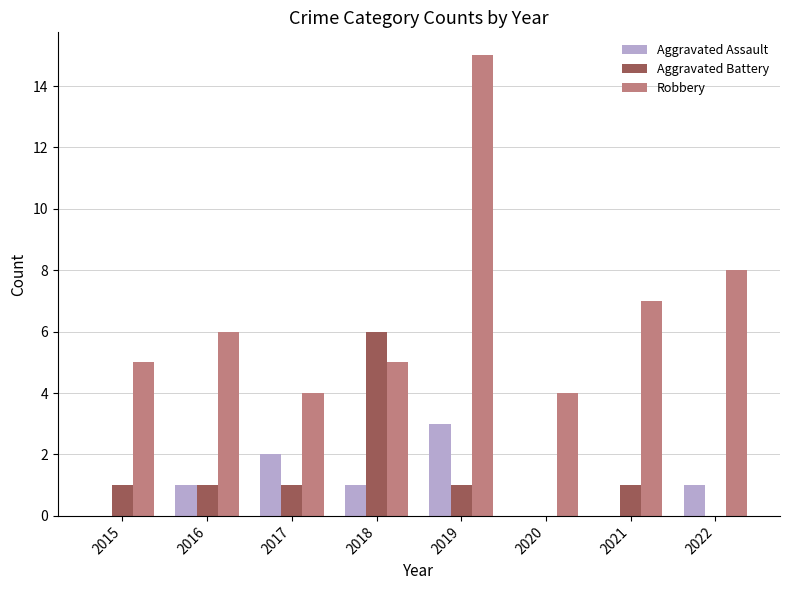

How many categories are shown in the chart?

8